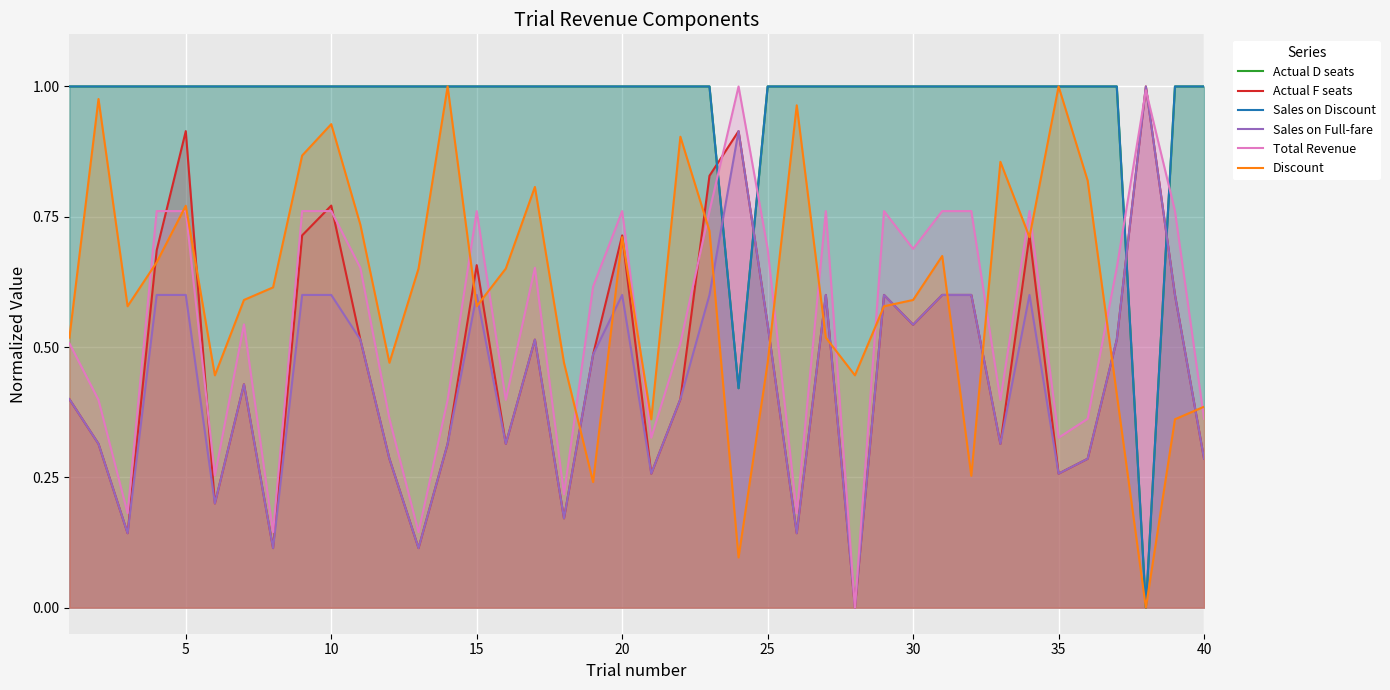

How many positive values does the Sales on Discount series have?

39